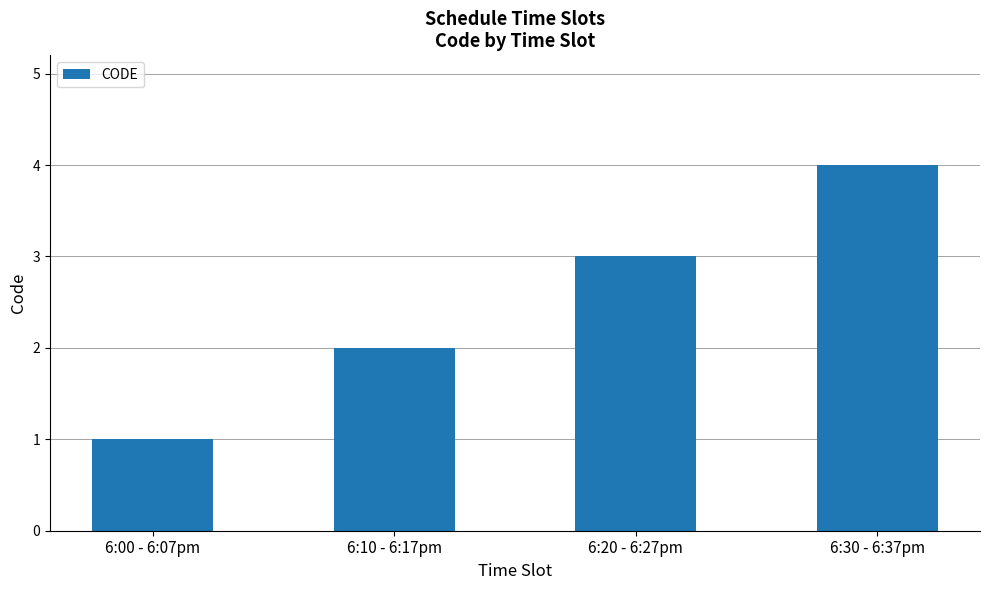

What is the greatest value displayed?

4